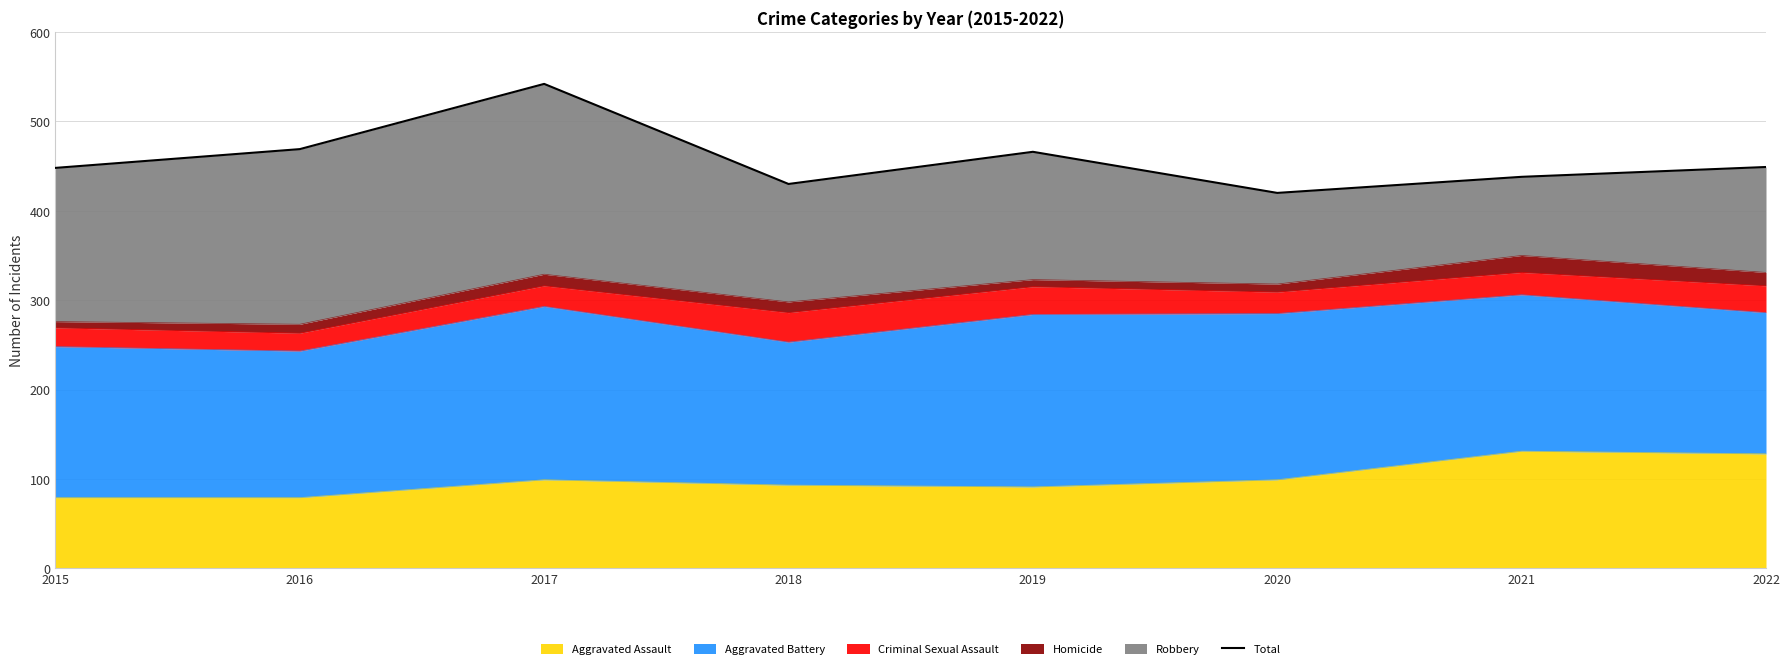

Rank the categories by value from highest to lowest.

2017, 2016, 2019, 2022, 2015, 2021, 2018, 2020